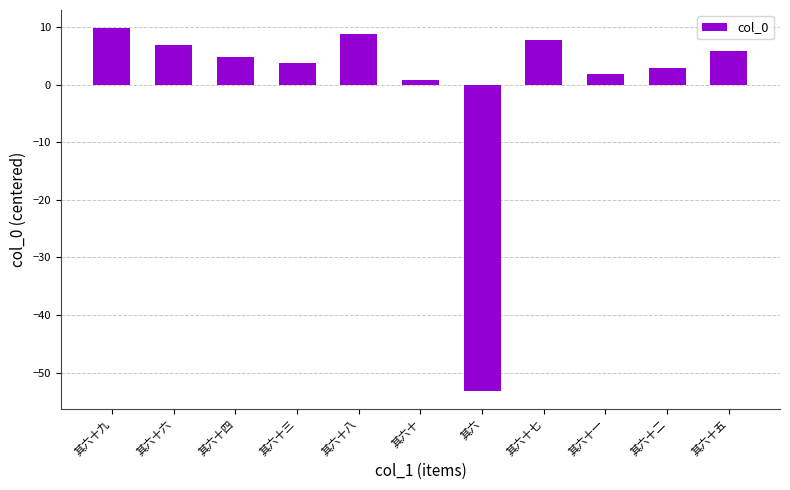

What is the smallest value displayed?

-53.2